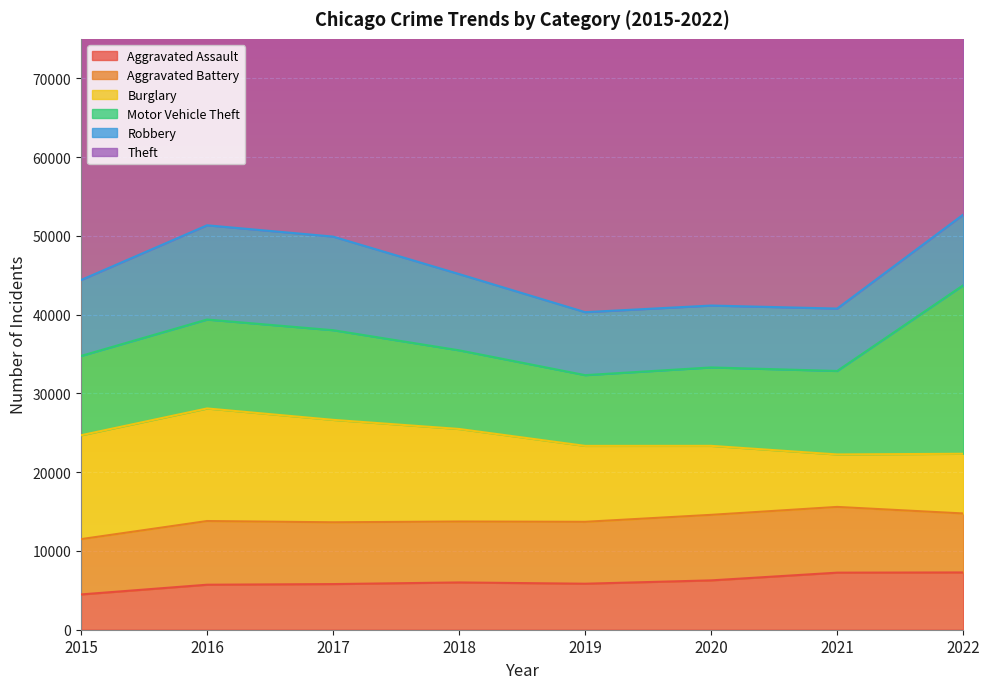

Reading left to right, list all the values displayed in this chart.

Aggravated Assault: 2015=4480	2016=5712	2017=5793	2018=6001	2019=5840	2020=6263	2021=7243	2022=7270
Aggravated Battery: 2015=7018	2016=8085	2017=7845	2018=7734	2019=7857	2020=8319	2021=8346	2022=7487
Burglary: 2015=13184	2016=14289	2017=13001	2018=11746	2019=9639	2020=8757	2021=6659	2022=7578
Motor Vehicle Theft: 2015=10068	2016=11286	2017=11380	2018=9983	2019=8977	2020=9953	2021=10596	2022=21386
Robbery: 2015=9638	2016=11960	2017=11880	2018=9679	2019=7994	2020=7855	2021=7919	2022=8965
Theft: 2015=57350	2016=61618	2017=64381	2018=65285	2019=62485	2020=41311	2021=40773	2022=54534